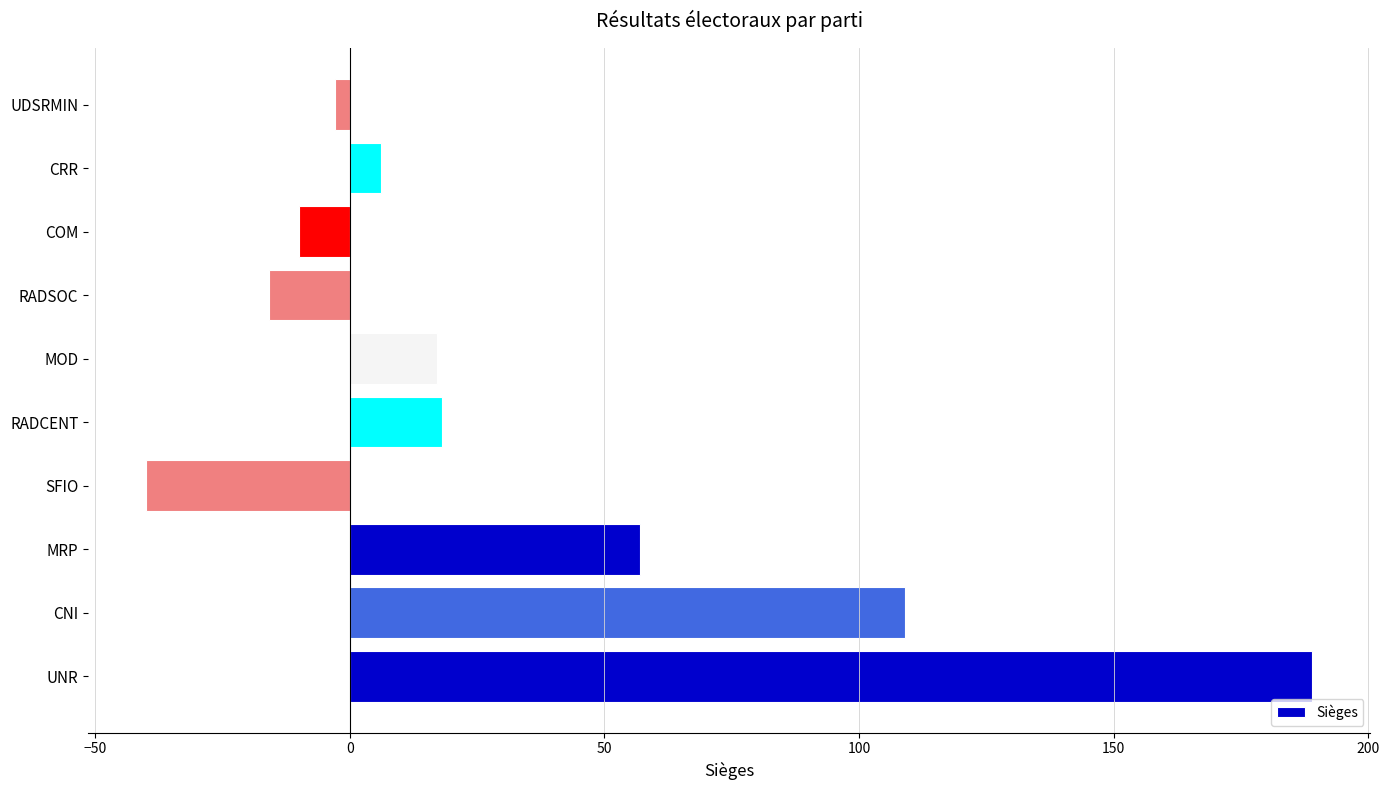

Are the bars grouped side by side (vs. stacked)?

No